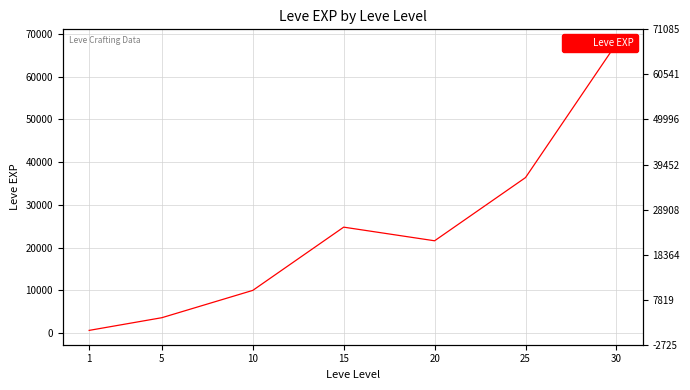

How many categories are shown in the chart?

7